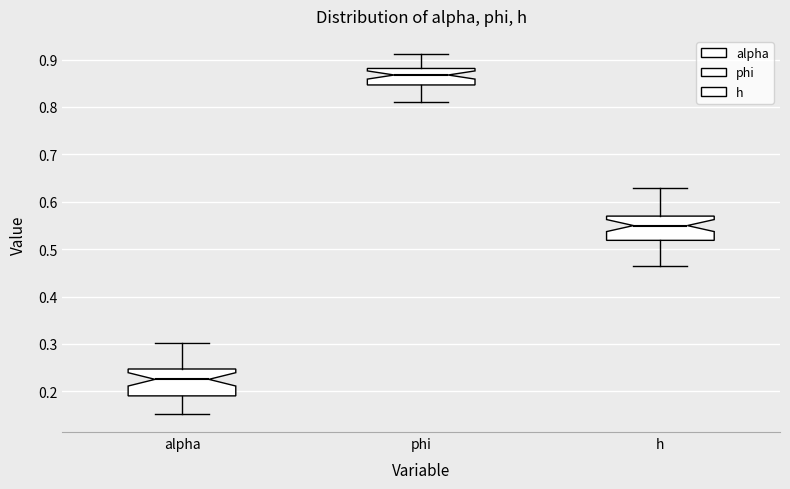

Which box's median line is the highest?

phi